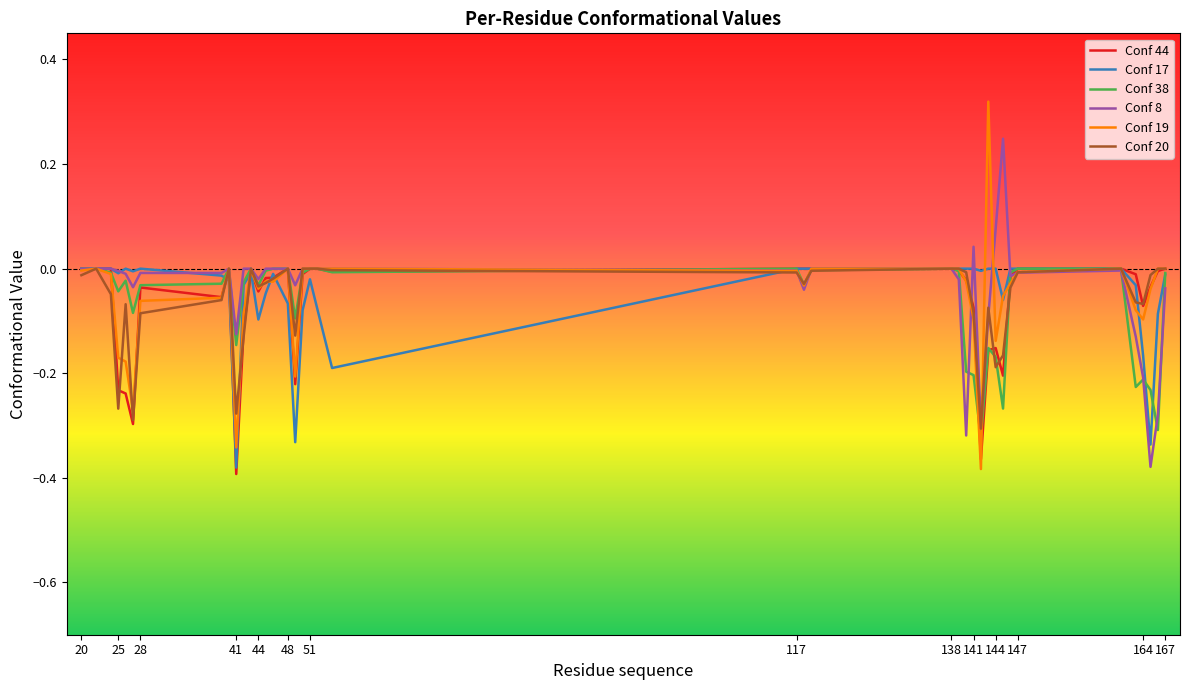

Which series has the widest spread of values?

Conf 19